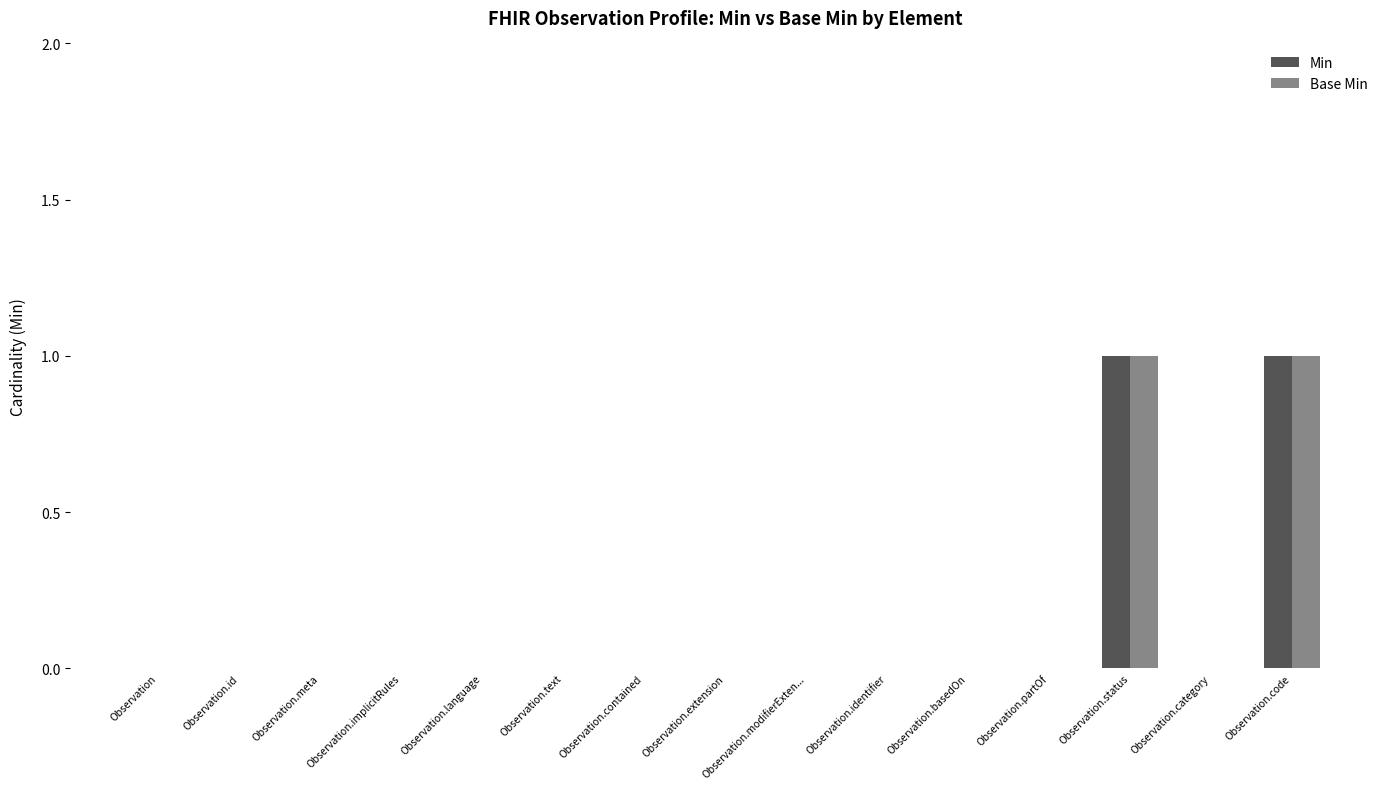

The Min series shows 0 at Observation.language. True or false?

True